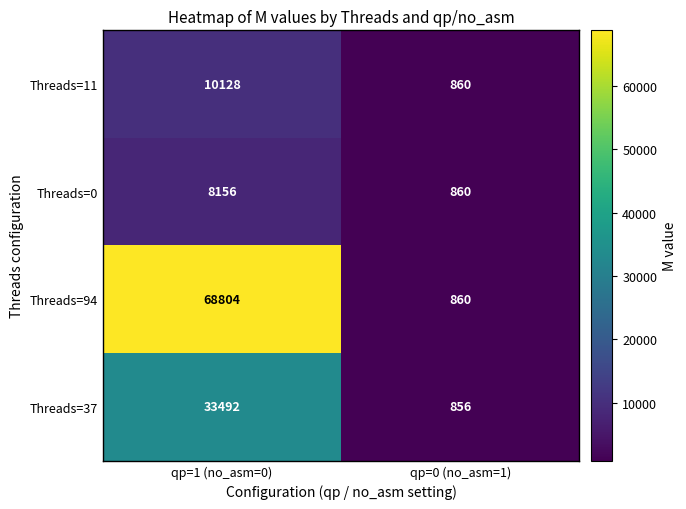

Reading left to right, what are all the values shown in this chart?

Threads=11: 10128	860
Threads=0: 8156	860
Threads=94: 68804	860
Threads=37: 33492	856